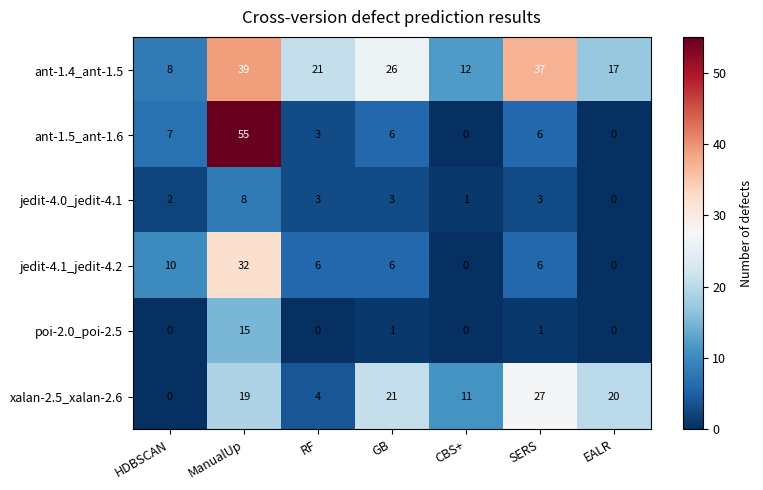

Is it true that xalan-2.5_xalan-2.6 equals 15 at CBS+?

False